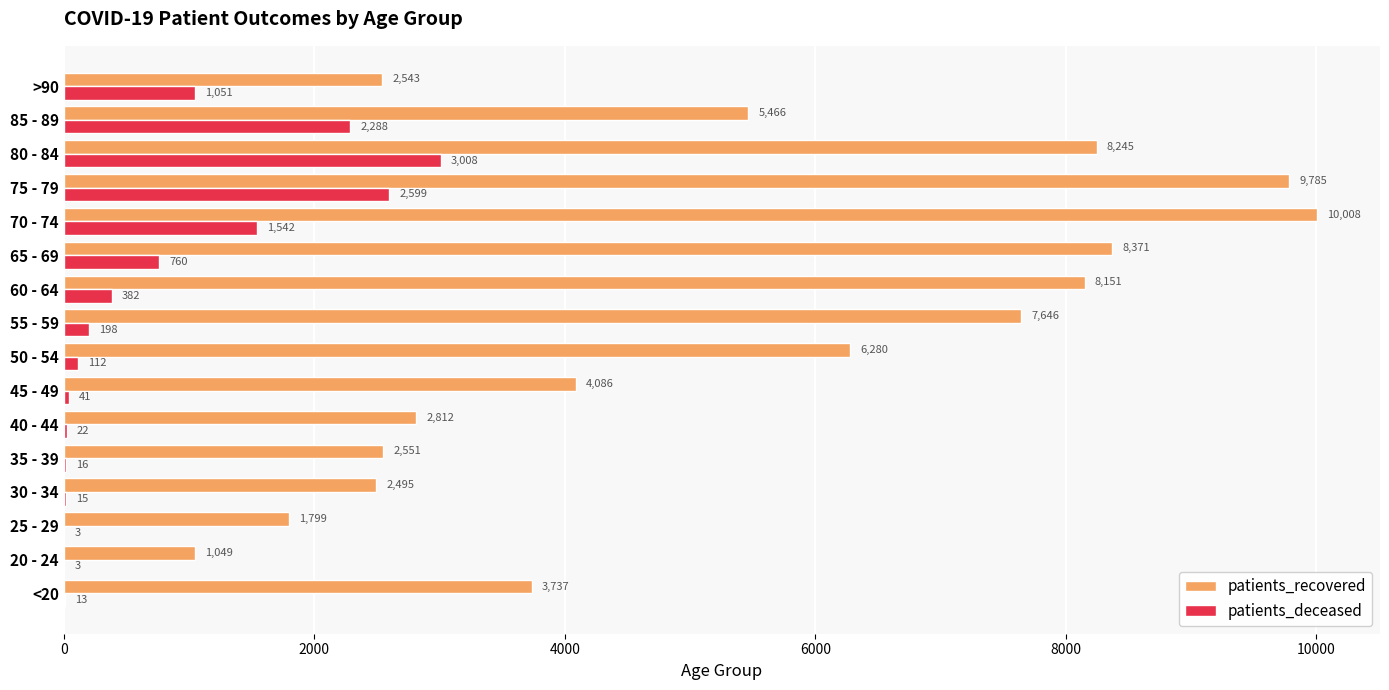

What are all the series names shown in the legend?

patients_recovered, patients_deceased